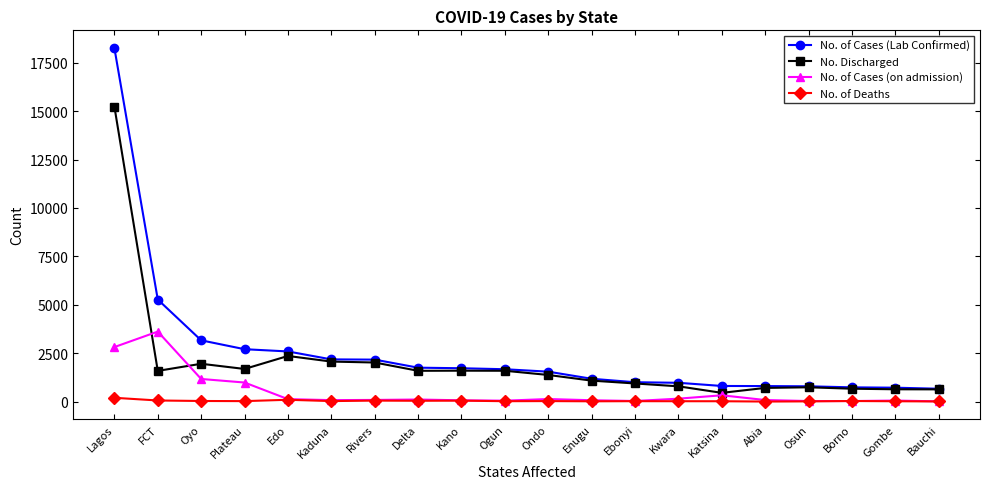

Is this an area chart (filled region under the line)?

No